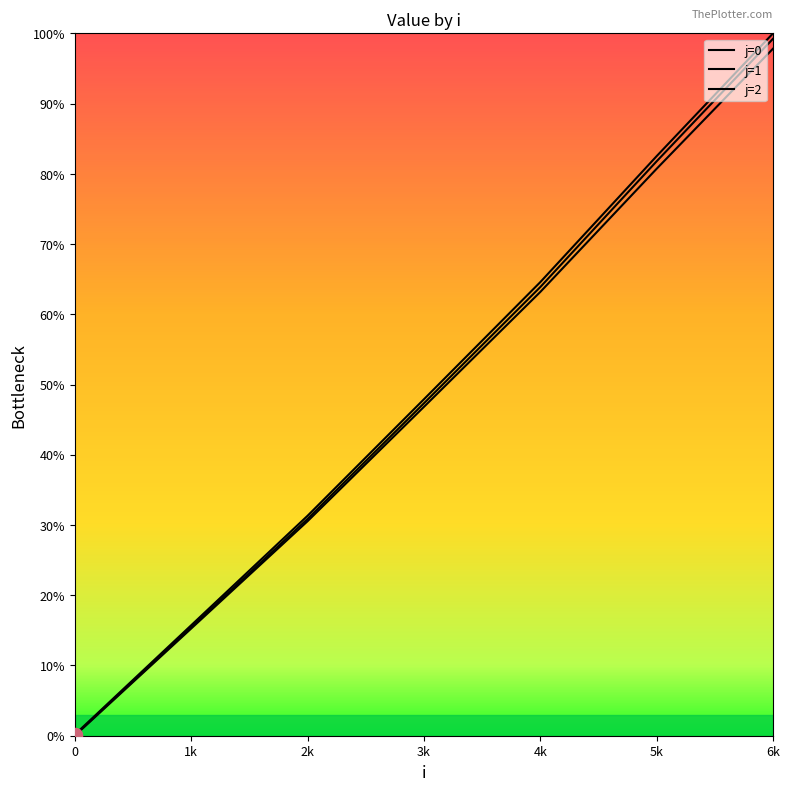

Where does the j=2 series first go above 47?

3k